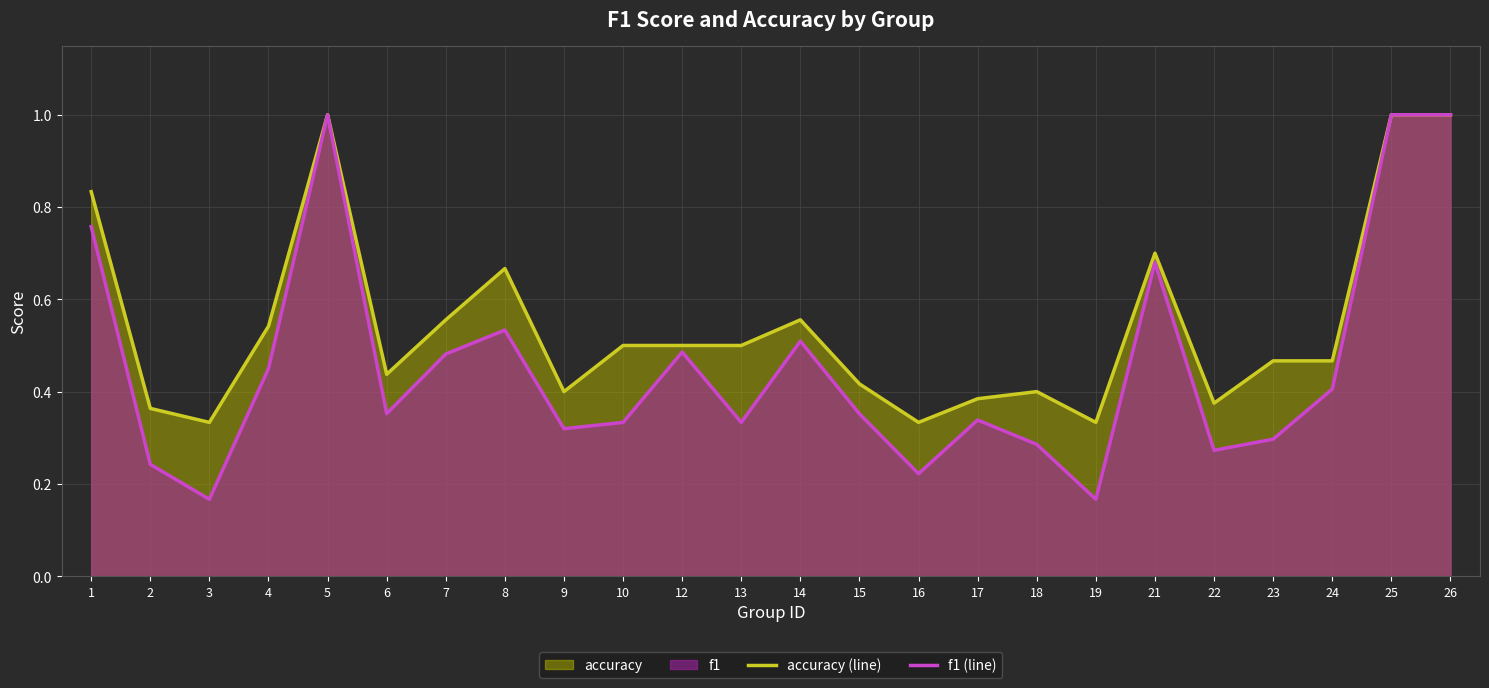

The f1 (line) series shows 0.3 at 9. True or false?

True